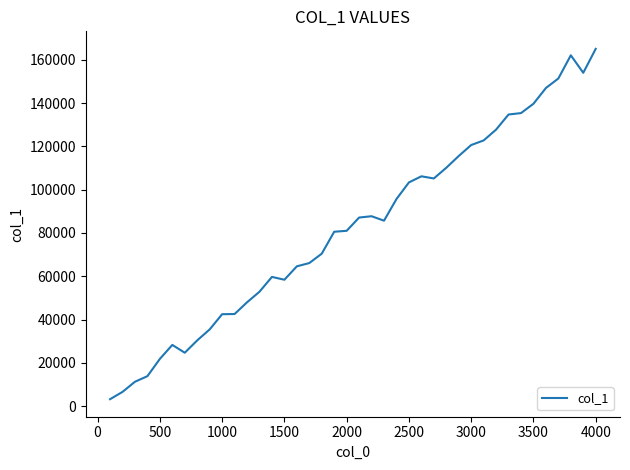

What is the difference between the maximum and minimum values?

161962